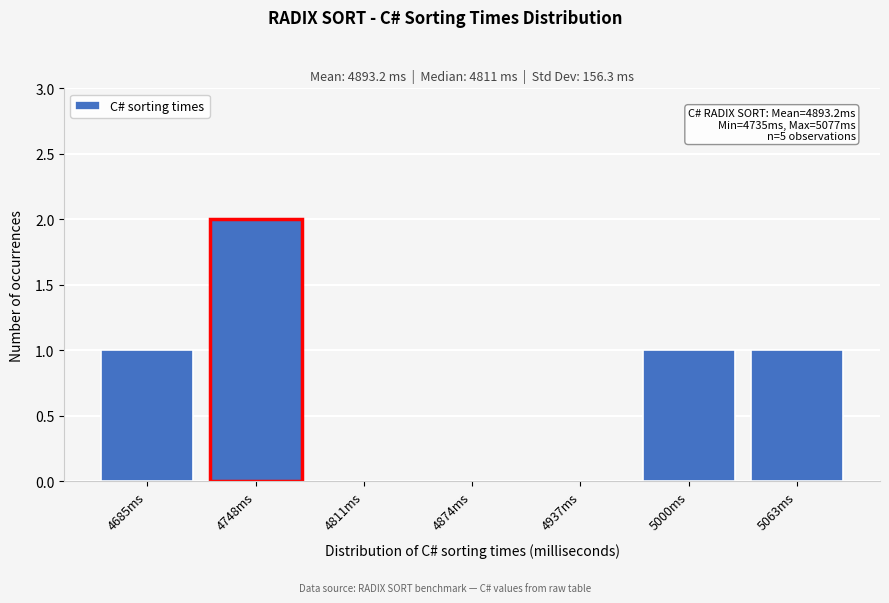

Reading right to left, extract all data points from this chart.

5063ms=1	5000ms=1	4937ms=0	4874ms=0	4811ms=0	4748ms=2	4685ms=1